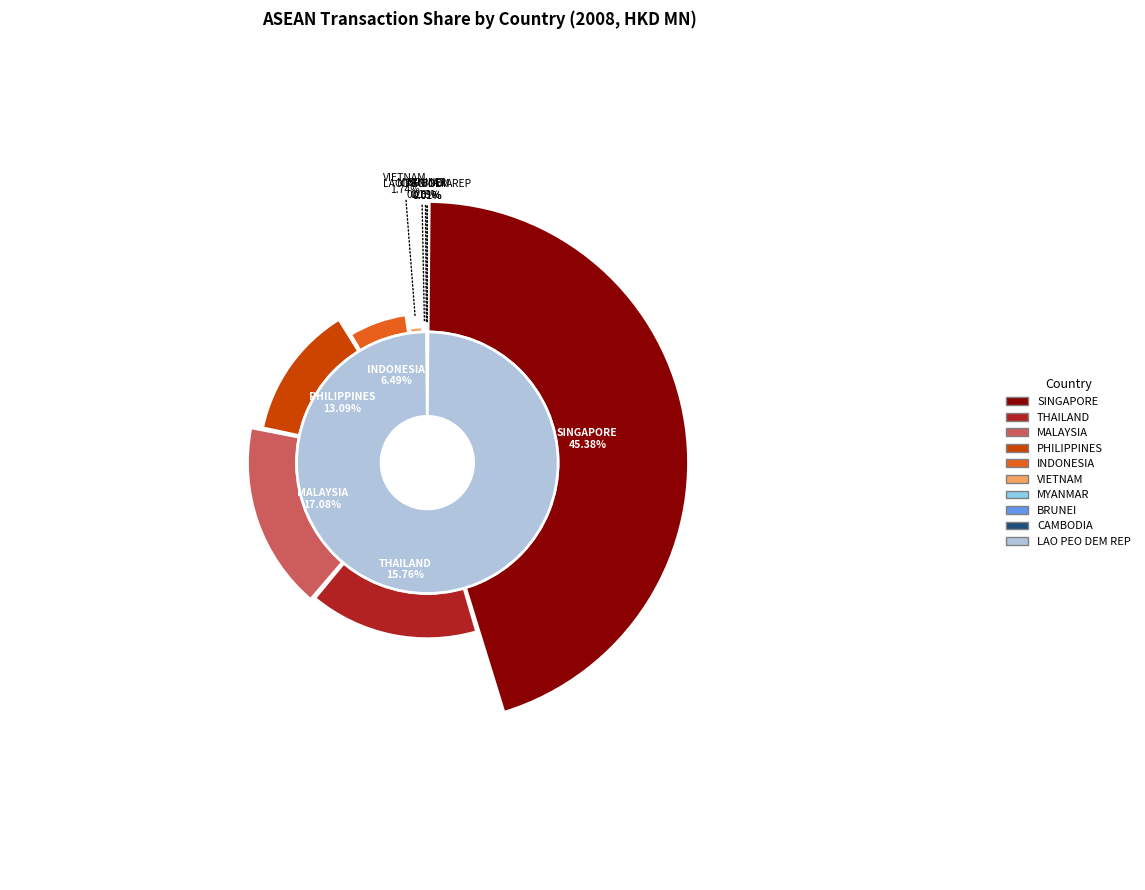

How many segments does this pie chart have?

10